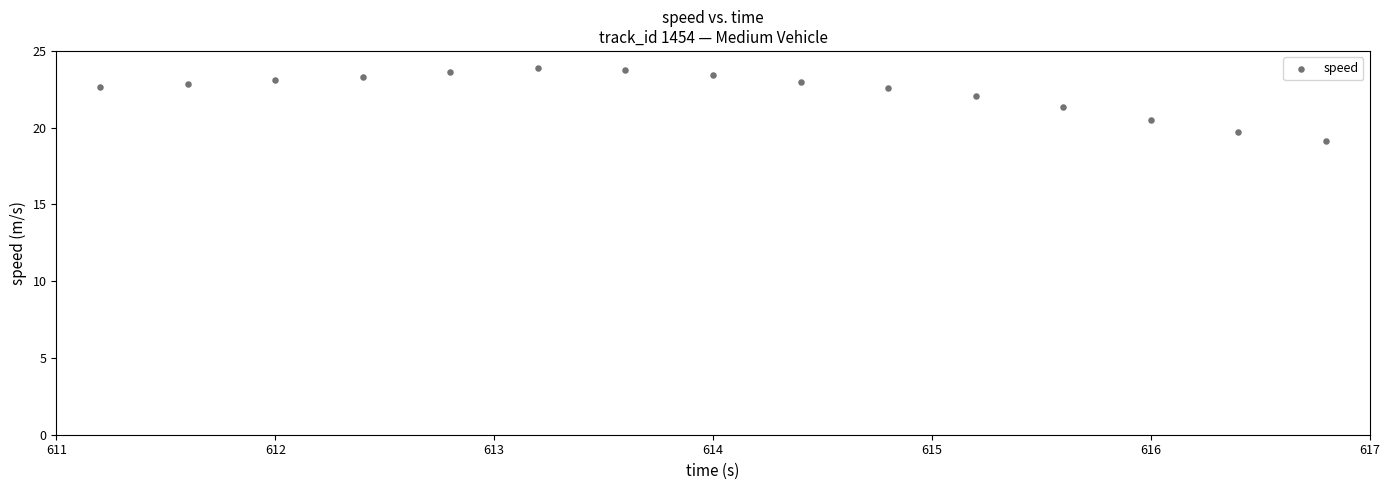

What is the range of X values (max minus min)?

5.6